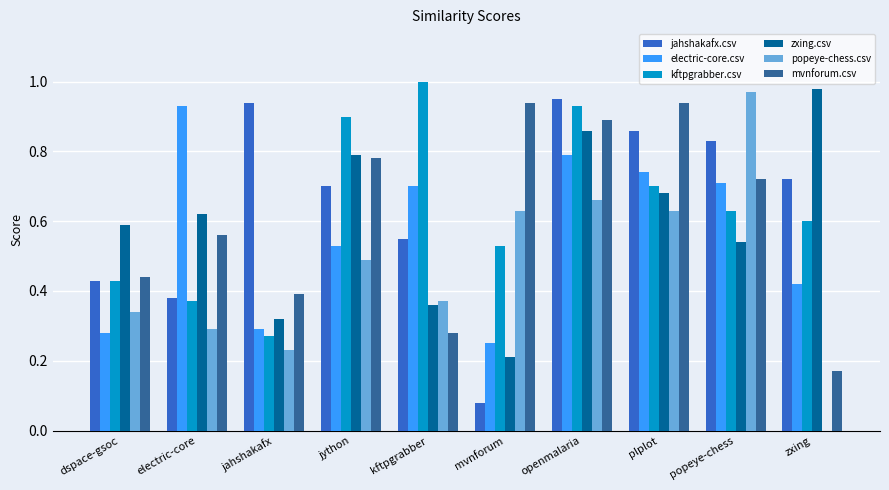

Which series changed the most between kftpgrabber and mvnforum?

mvnforum.csv